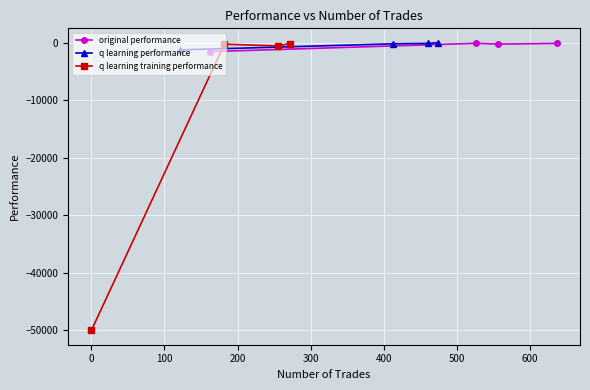

How many data points in q learning training performance are above -205?

1